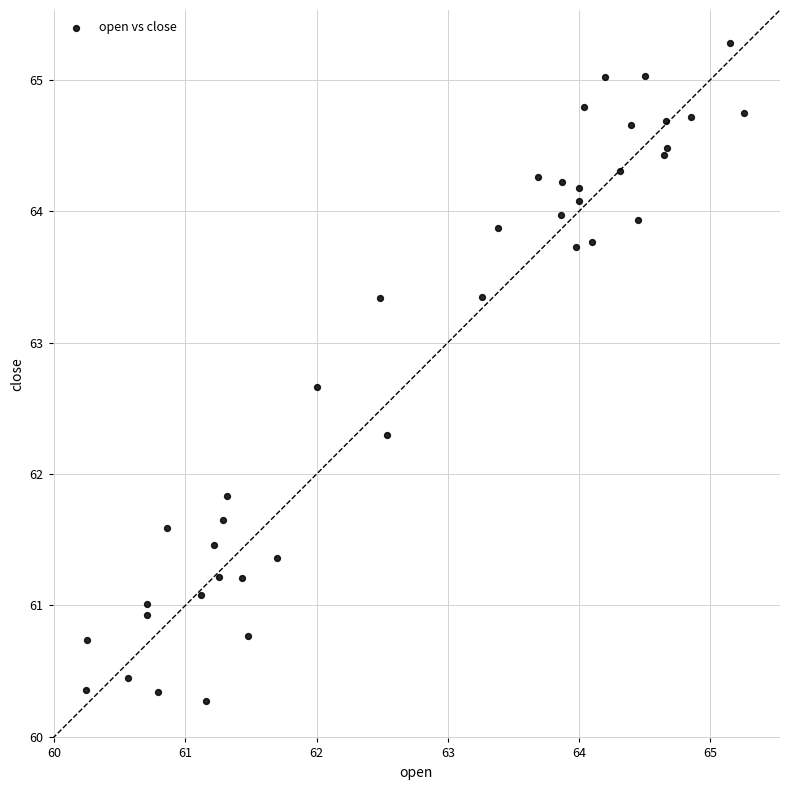

What Y value in the scatter plot is closest to 62?

61.8